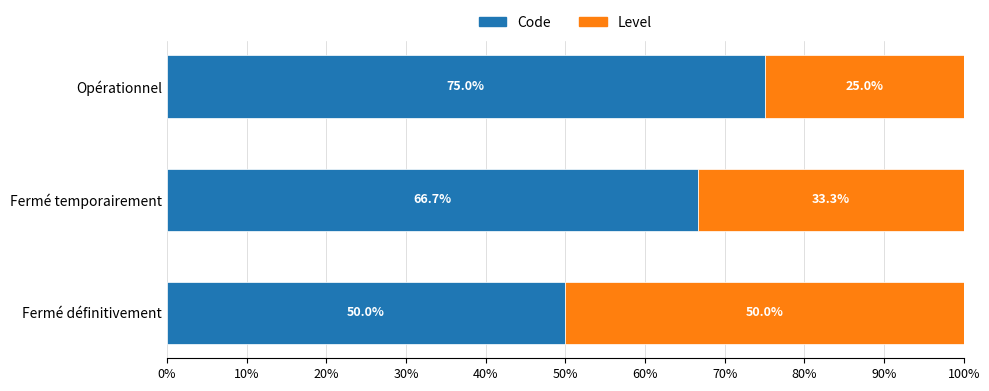

What is the total value across all series at Fermé définitivement?

100.0